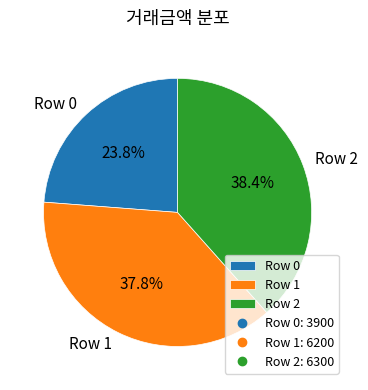

Which has a higher value, Row 1 or Row 2?

Row 2